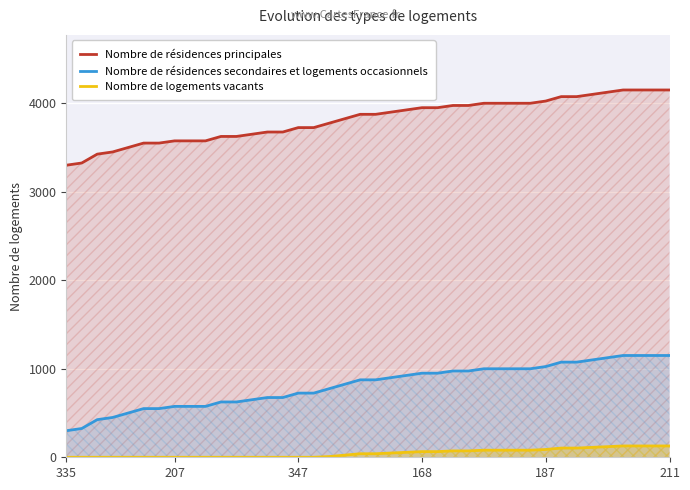

True or false: Nombre de résidences secondaires et logements occasionnels and Nombre de résidences principales intersect in this chart.

False